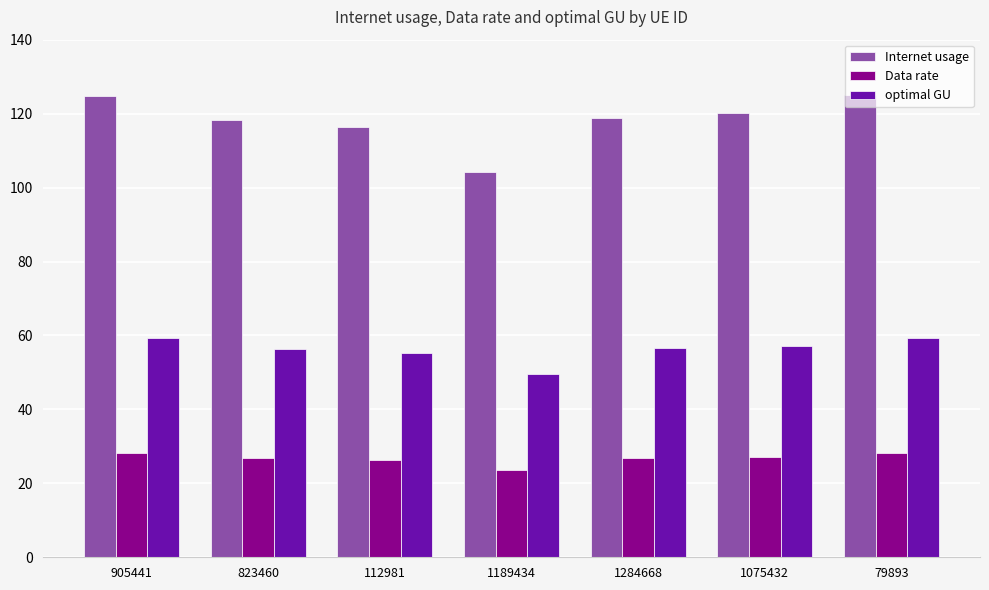

What is the maximum value shown in the chart?

125.0